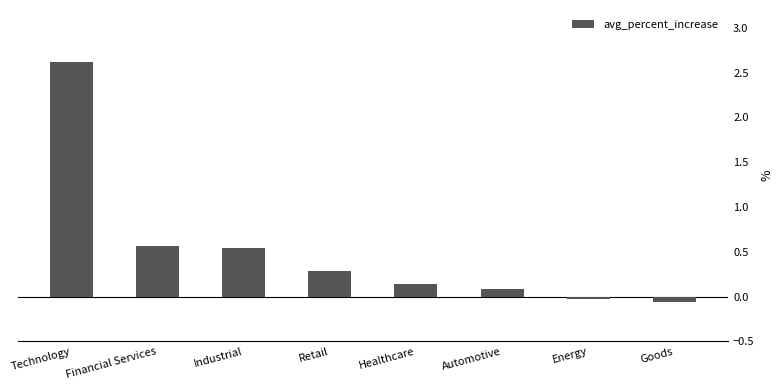

Which label corresponds to the smallest value in the chart?

Goods